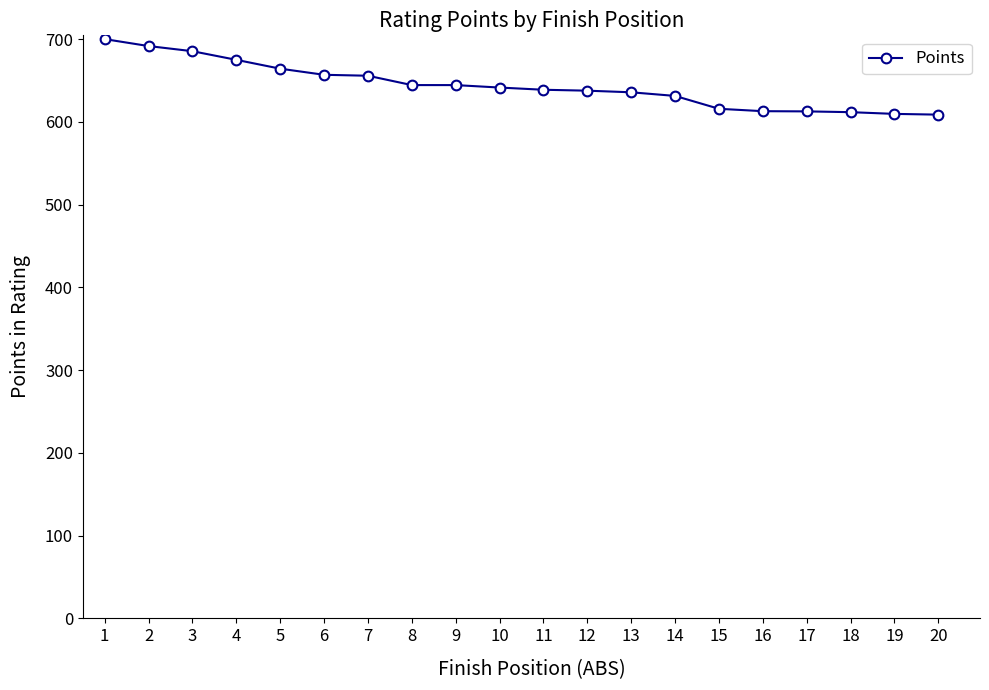

What is the smallest value displayed?

608.7